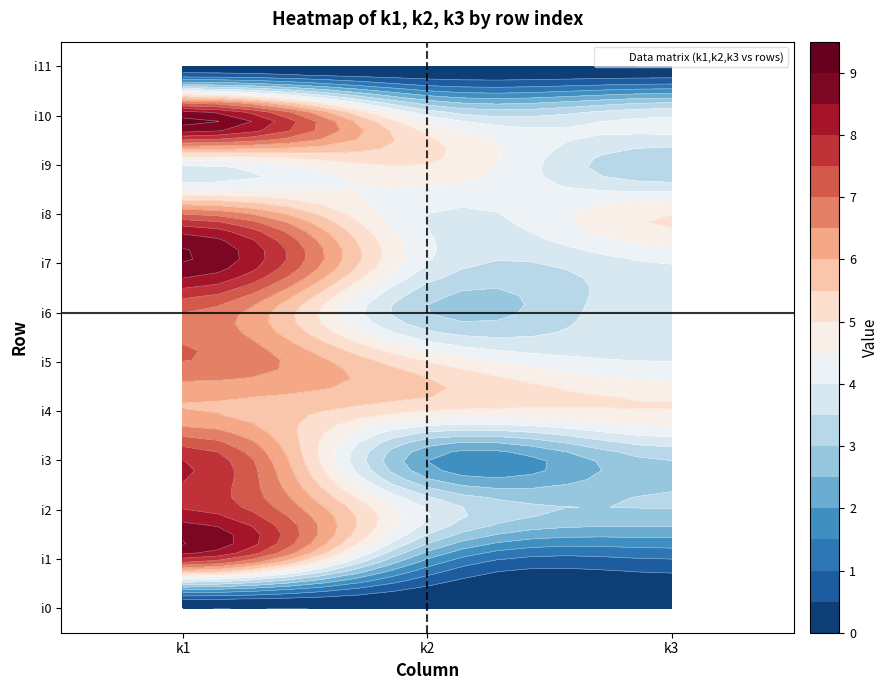

List the series in order of their peak value, highest first.

i7, i10, i1, i2, i3, i5, i6, i8, i4, i9, i0, i11